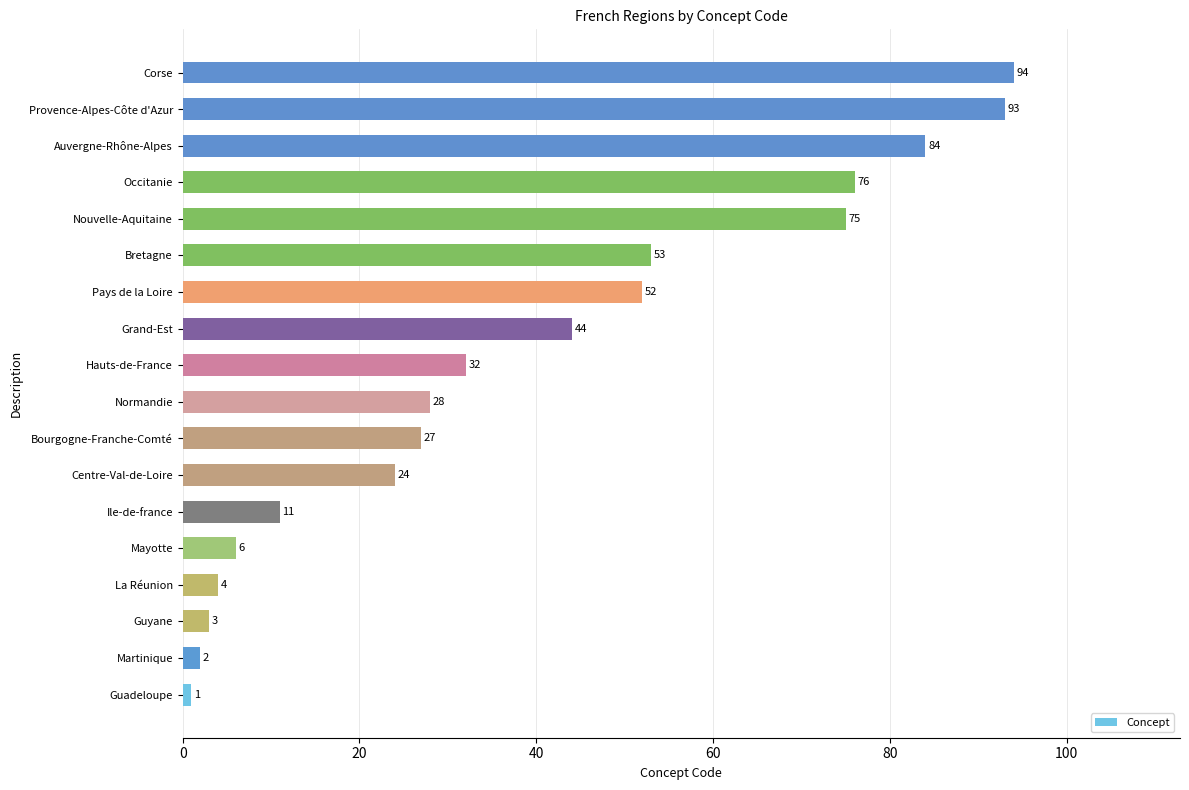

What is the ratio of the value at Bourgogne-Franche-Comté to the value at Ile-de-france?

2.5